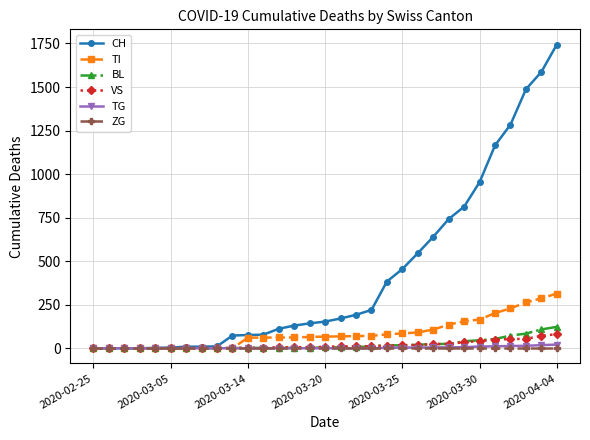

Which series has the largest total across all categories?

CH